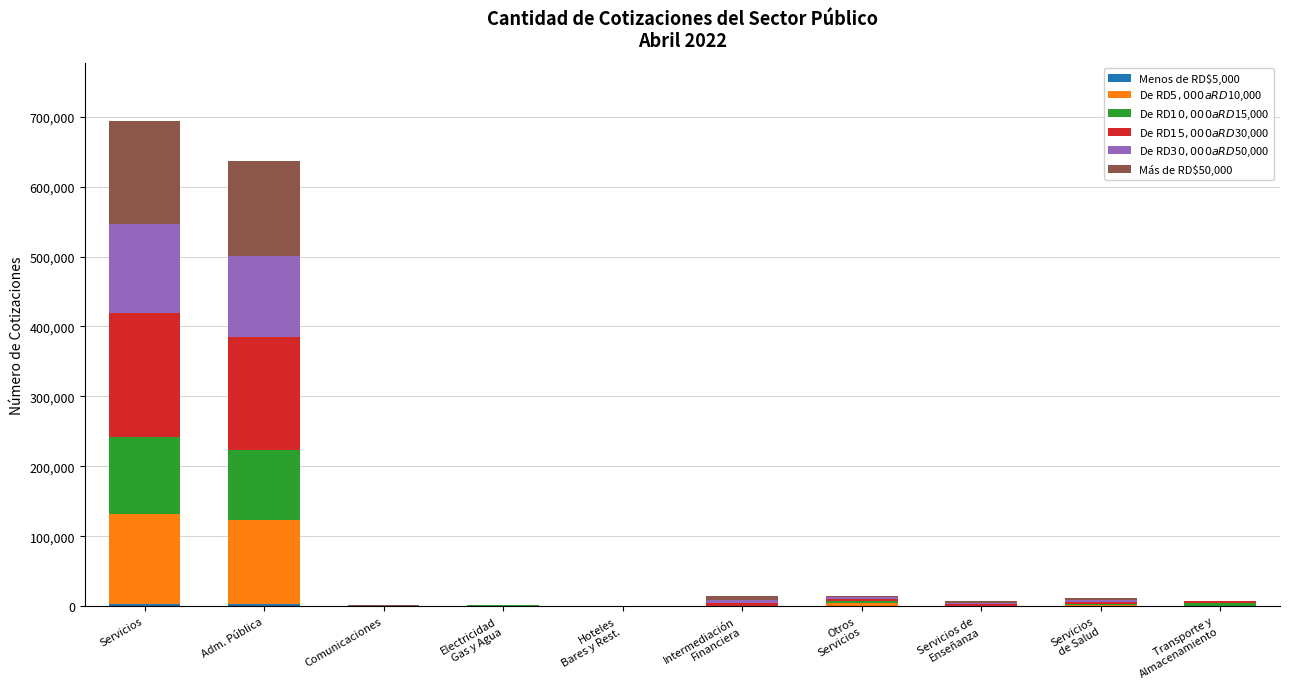

How many categories are shown in the chart?

10